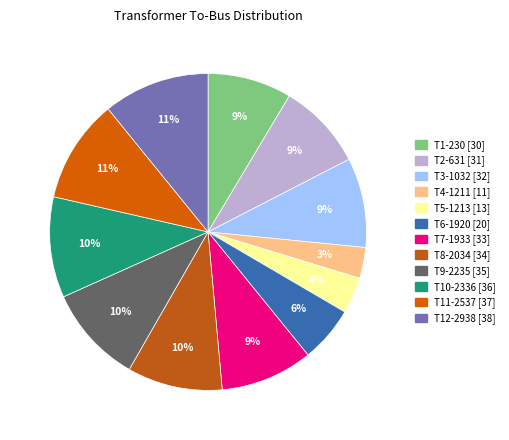

What is the change in value from T2-631 to T6-1920?

-11